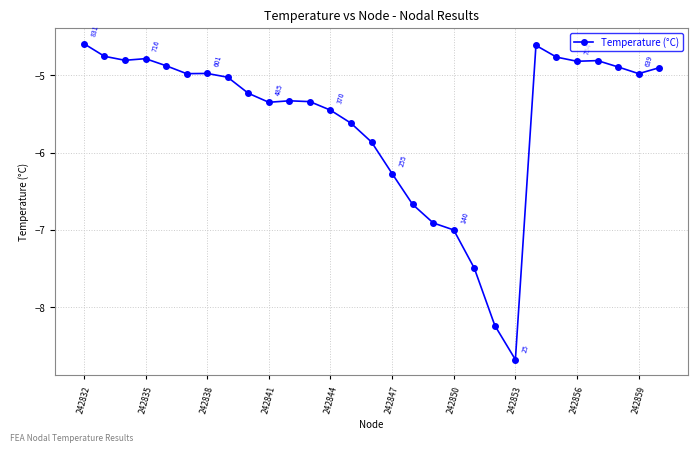

What is the minimum value shown in the chart?

-8.7